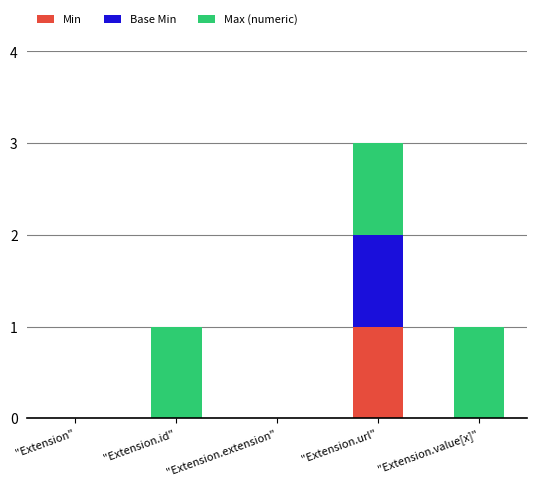

True or false: Min has a value of 0 at "Extension".

True